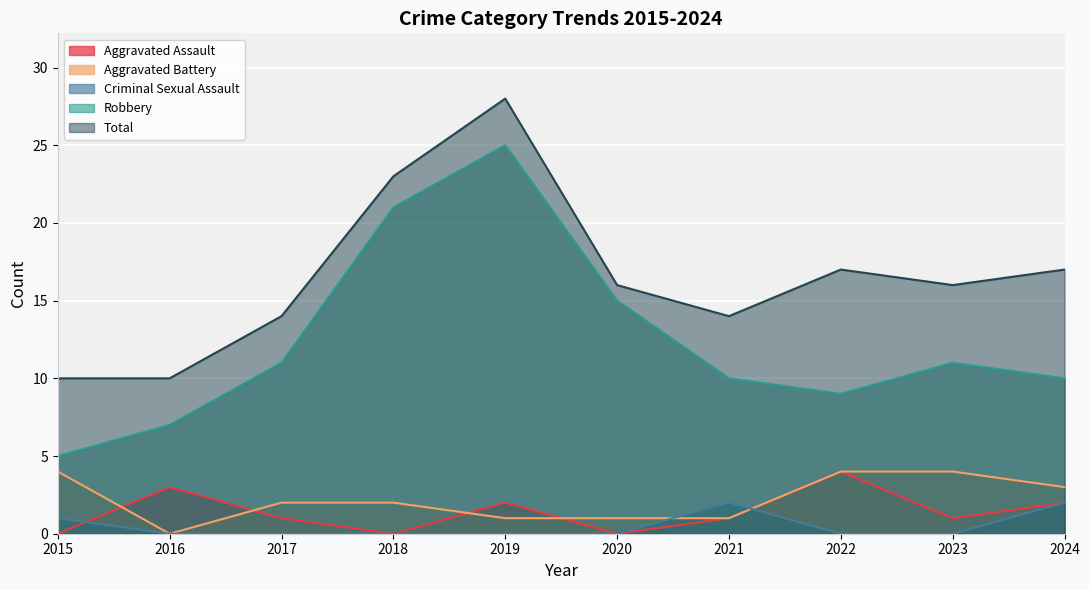

Reading right to left, what are all the values shown in this chart?

Aggravated Assault: 2	1	4	1	0	2	0	1	3	0
Aggravated Battery: 3	4	4	1	1	1	2	2	0	4
Criminal Sexual Assault: 2	0	0	2	0	0	0	0	0	1
Robbery: 10	11	9	10	15	25	21	11	7	5
Total: 17	16	17	14	16	28	23	14	10	10